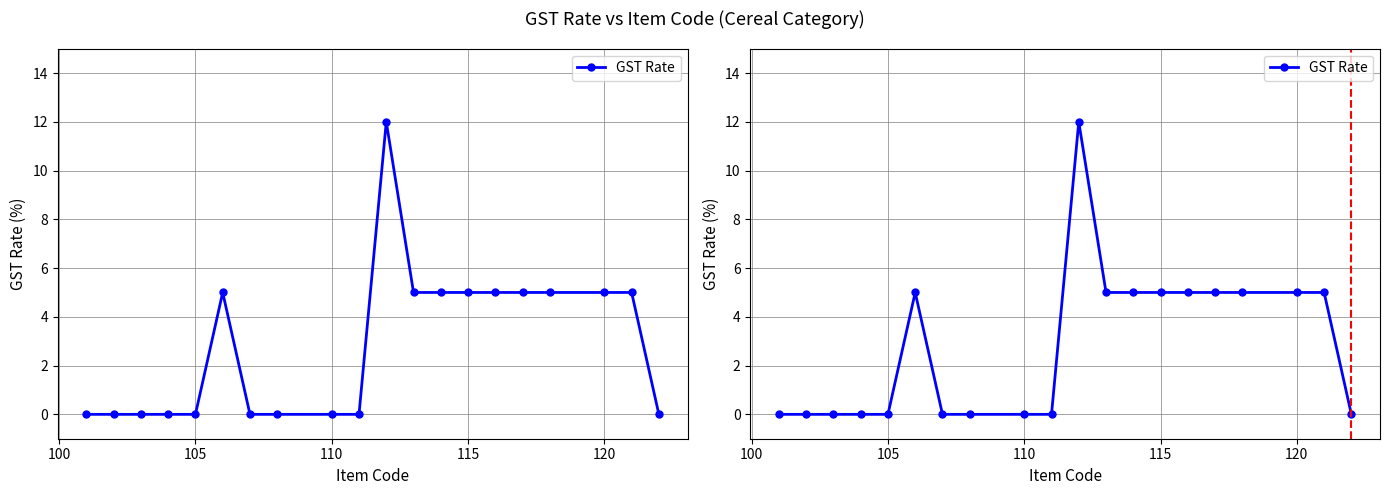

How many series are shown in this chart?

1